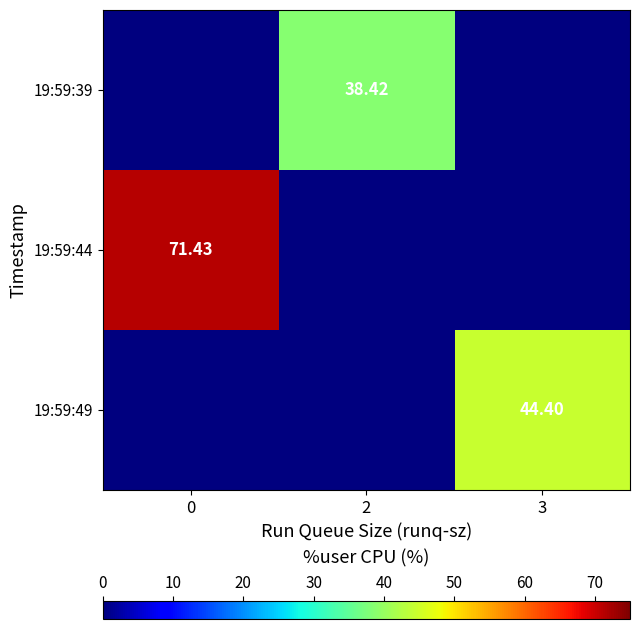

Is the value of 19:59:49 at 3 greater than the value of 19:59:44 at 0?

No